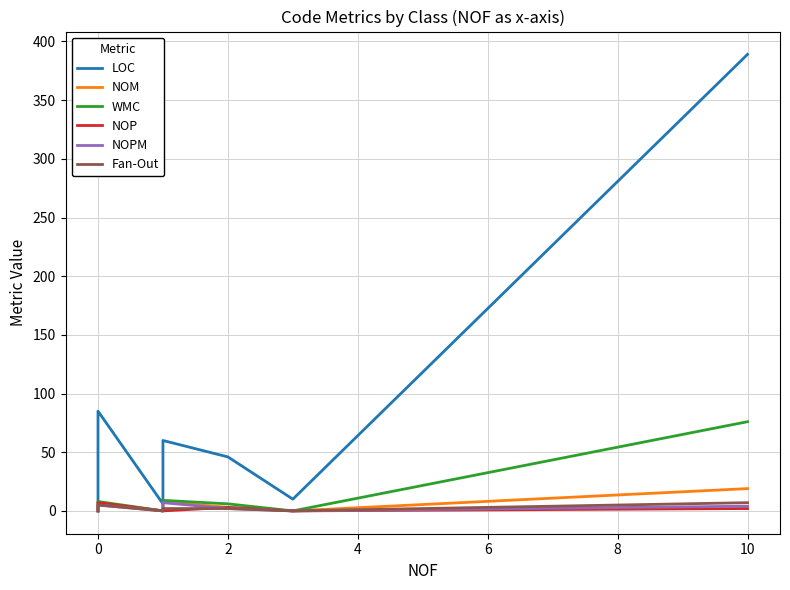

Count the number of categories in the chart.

12